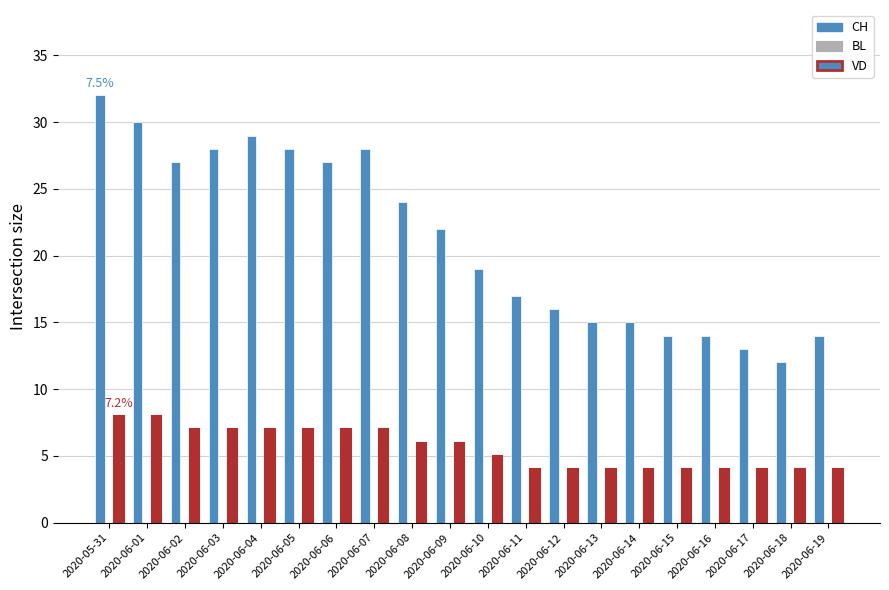

What is the maximum value for VD?

8